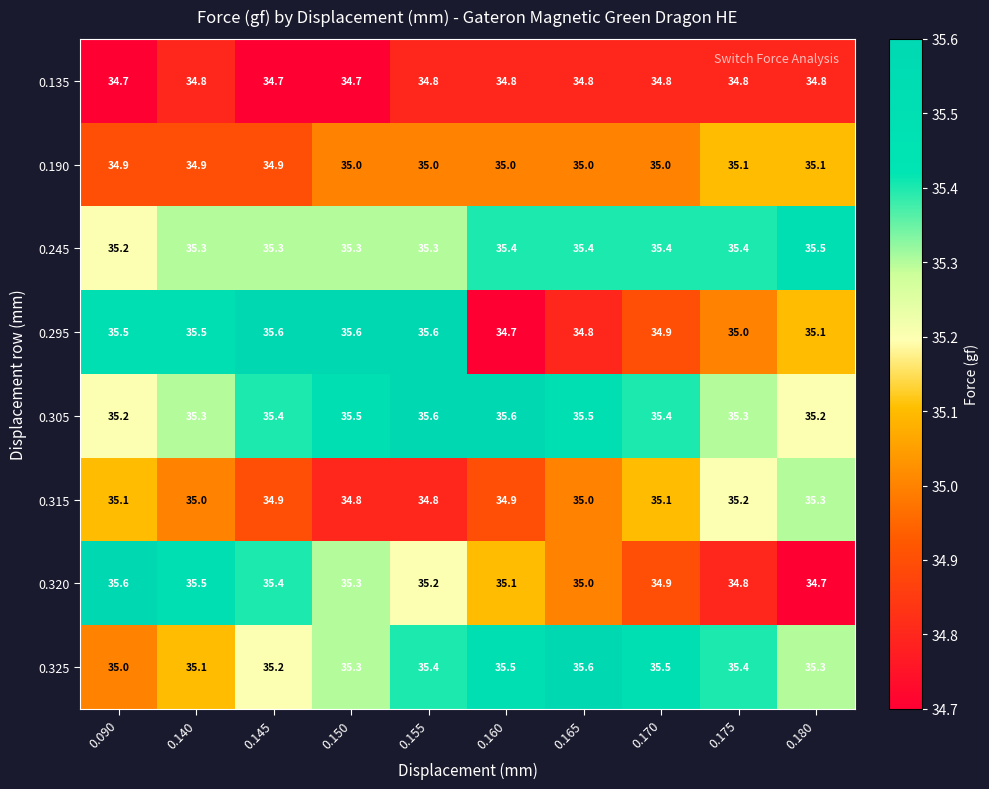

At which category is the sum across all series the highest?

0.155